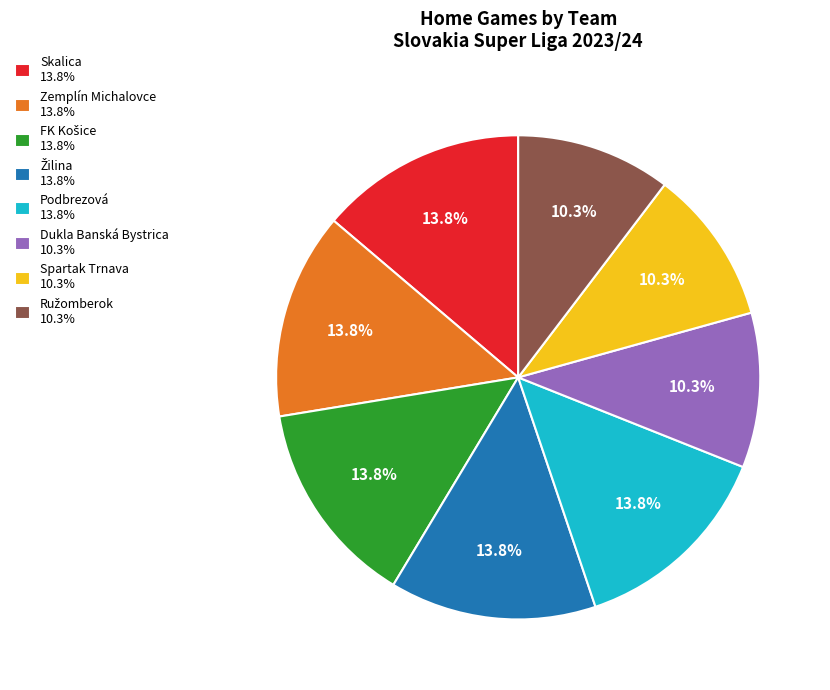

Combined, what portion of the pie is Skalica 13.8% and Dukla Banská Bystrica 10.3%?

24.1%